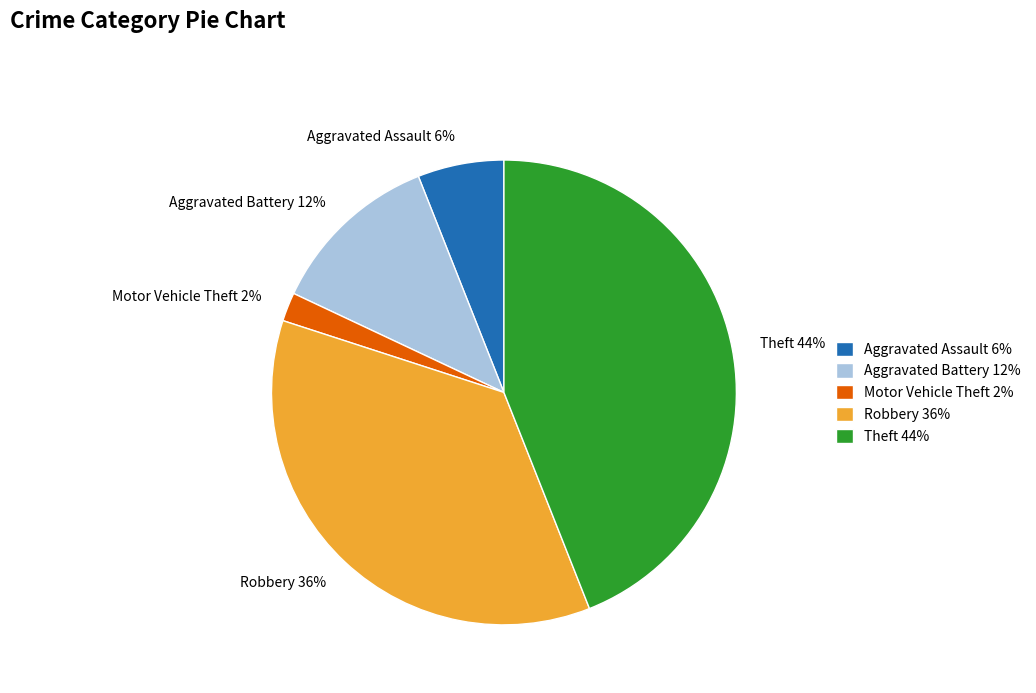

Approximately how many times larger is the value at Aggravated Battery 12% compared to Aggravated Assault 6%?

2.0